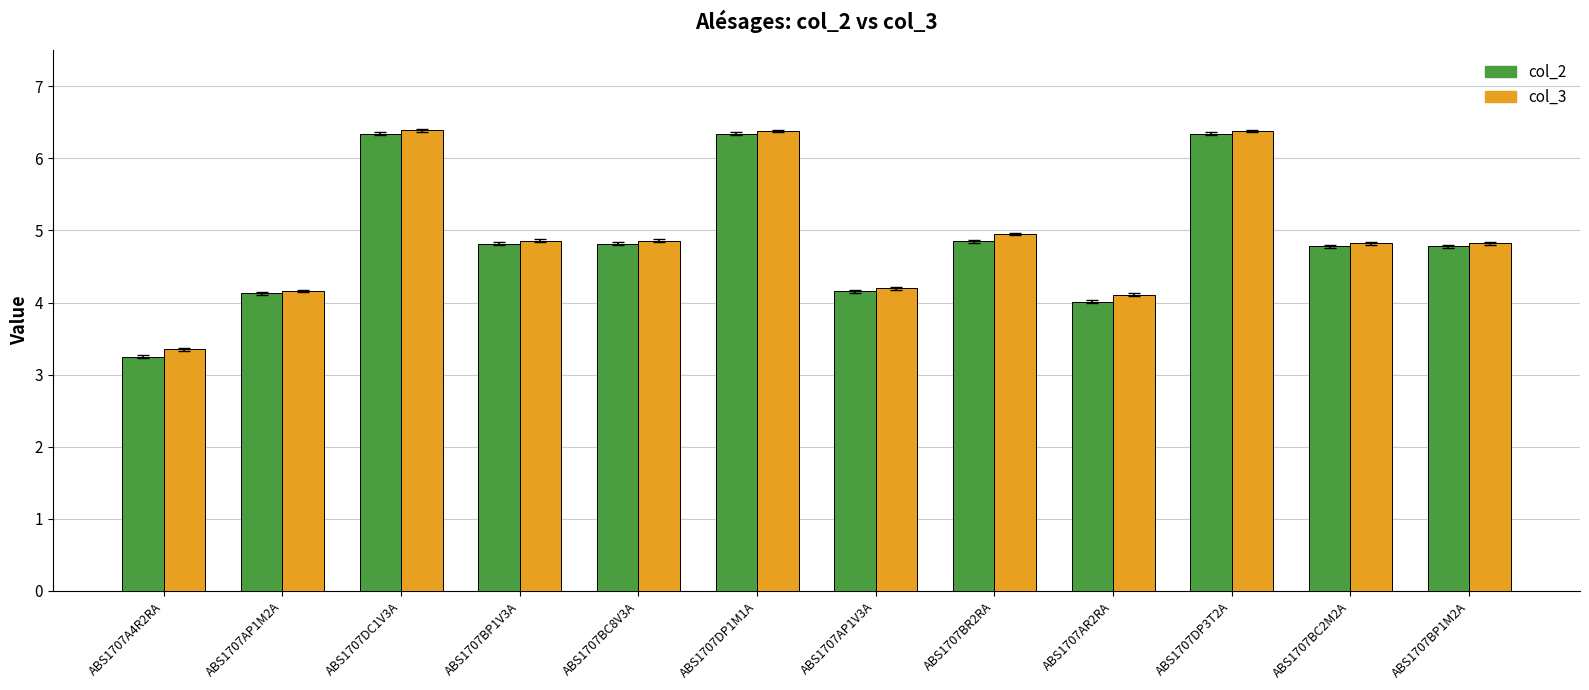

How many groups of bars are there?

12